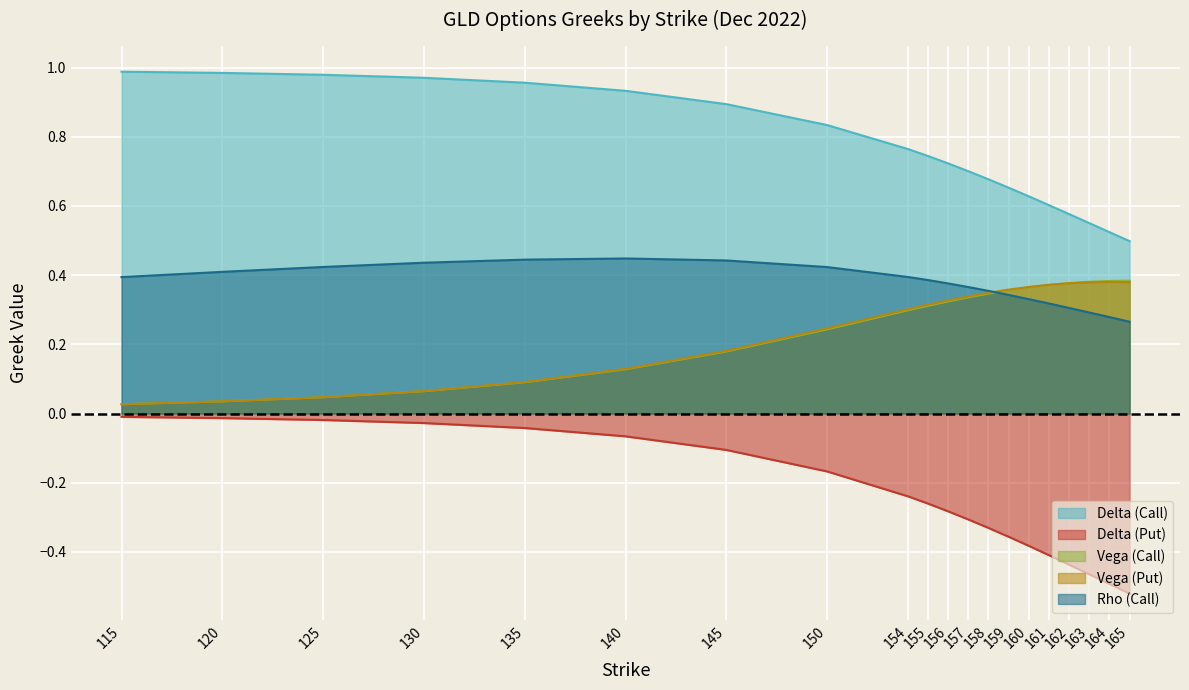

What is the difference between the second highest and minimum values in the delta_call series?

0.5